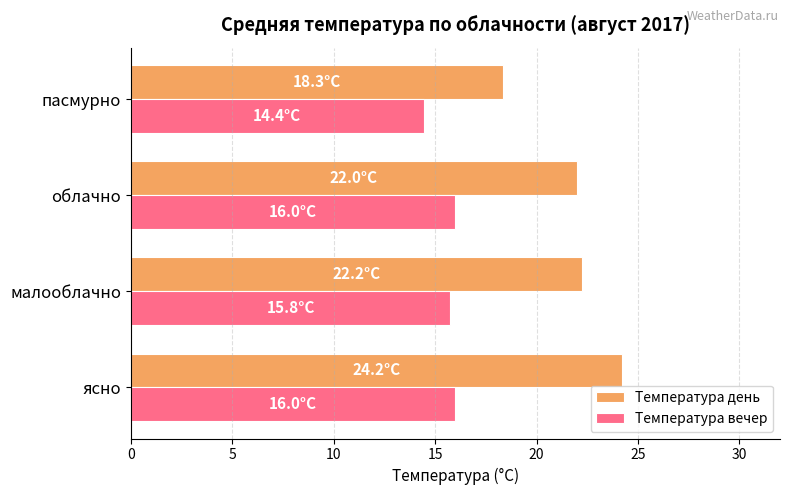

What is the minimum value shown in the chart?

14.4